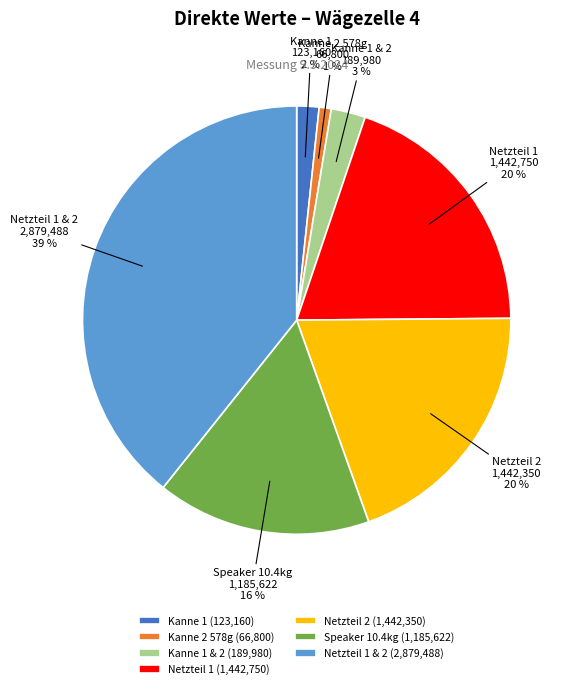

Which category has the biggest portion of the pie?

Netzteil 1 & 2